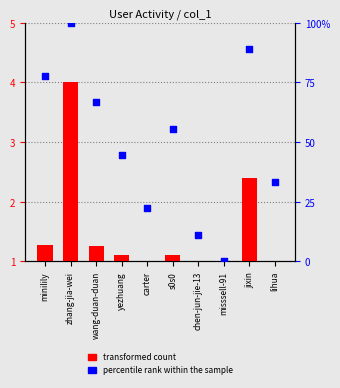

What is the total value across all series at minilily?

78.1